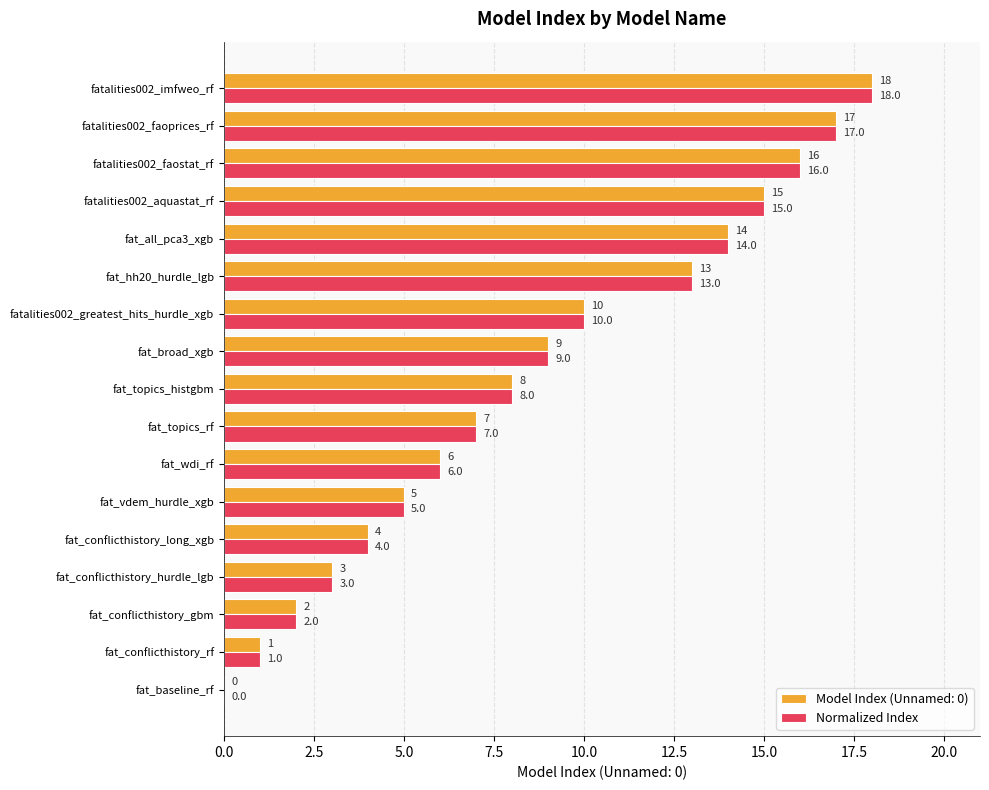

Which category has the highest value across all series?

fatalities002_imfweo_rf